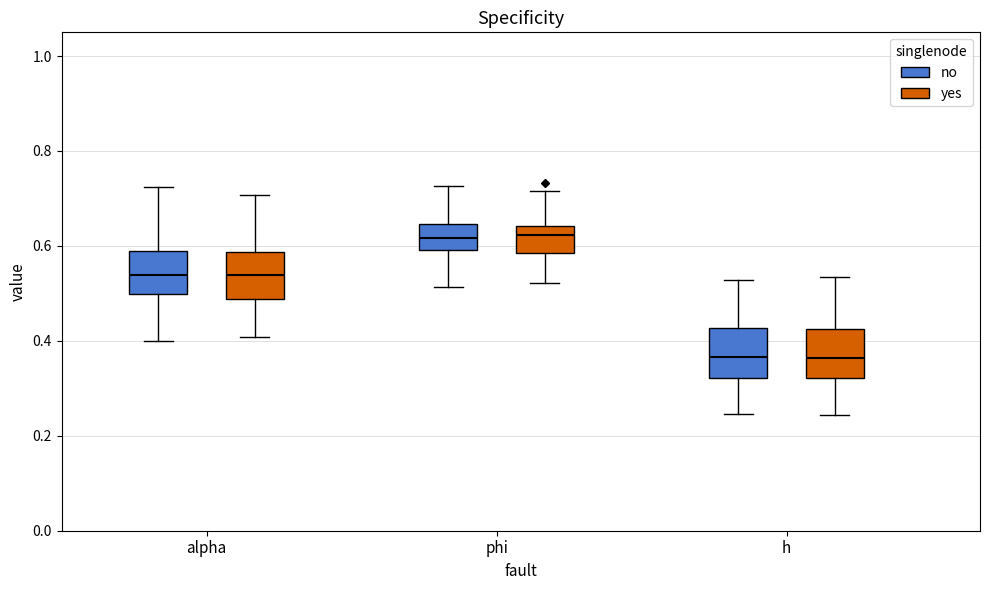

Reading left to right, read every box against the y-axis: the position of its median line, the range the box covers, and the ends of its whiskers. The values are not printed on the chart, so give them approximately, as read against the axis.

alpha (no): median 0.54, box 0.50 to 0.58, whiskers 0.40 to 0.72
alpha (yes): median 0.54, box 0.48 to 0.58, whiskers 0.40 to 0.70
phi (no): median 0.62, box 0.60 to 0.64, whiskers 0.52 to 0.72
phi (yes): median 0.62, box 0.58 to 0.64, whiskers 0.52 to 0.72
h (no): median 0.36, box 0.32 to 0.42, whiskers 0.24 to 0.52
h (yes): median 0.36, box 0.32 to 0.42, whiskers 0.24 to 0.54